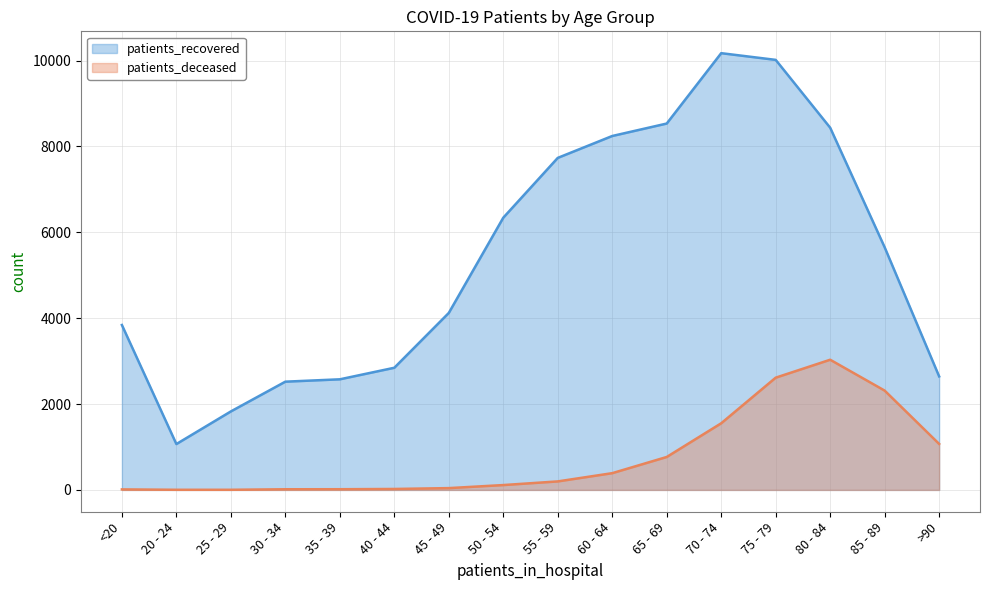

What are all the series names shown in the legend?

patients_recovered, patients_deceased